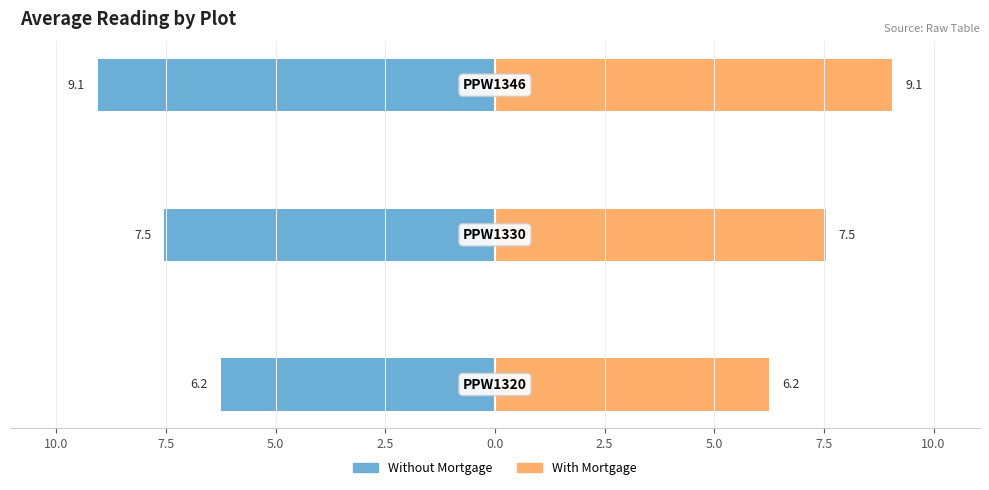

What is the difference between the maximum and minimum values in the With Mortgage series?

2.8